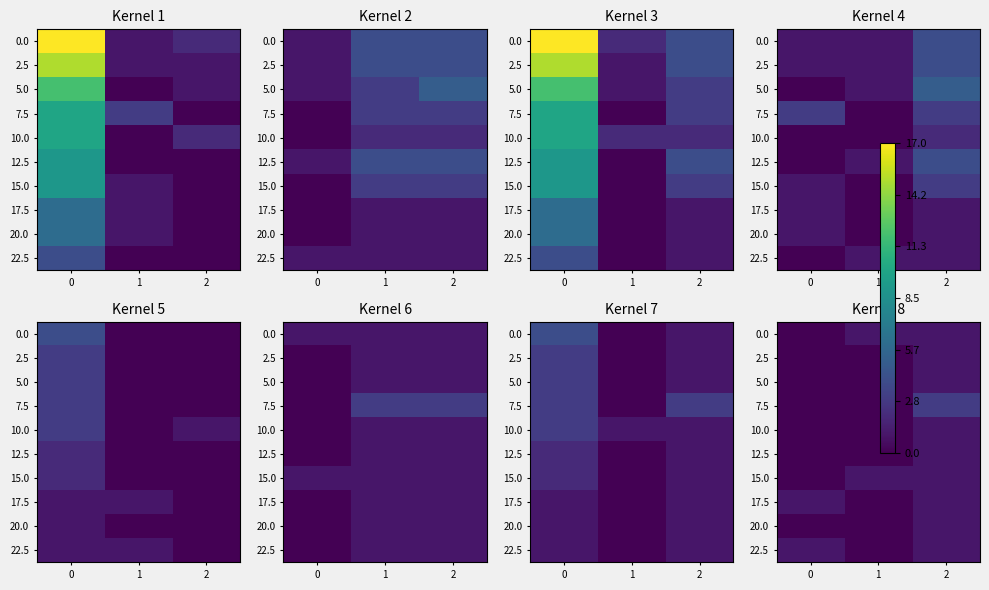

True or false: 15.0 has a value of 0 at 0.

False